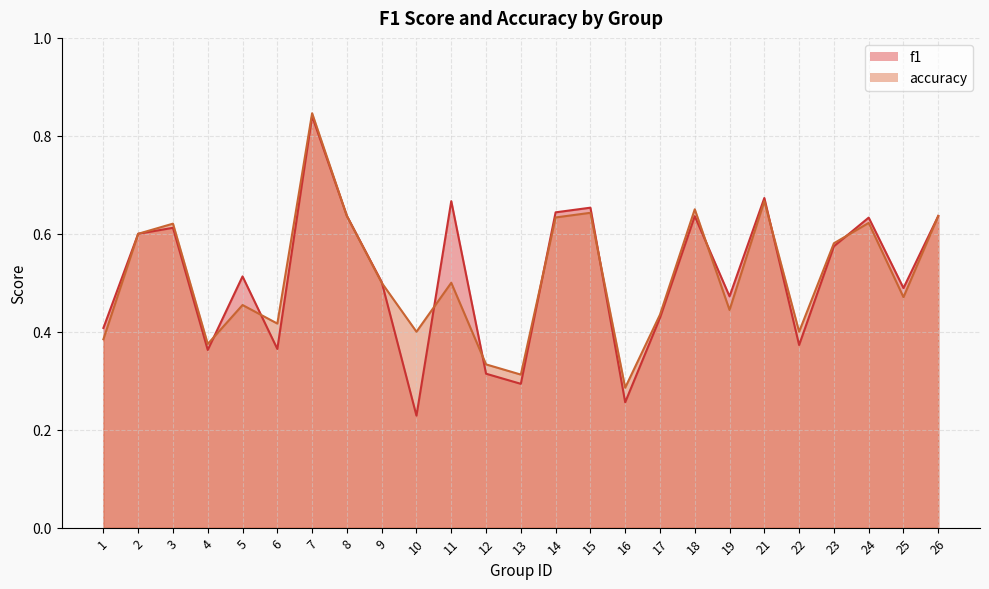

How many lines are shown in the chart?

2